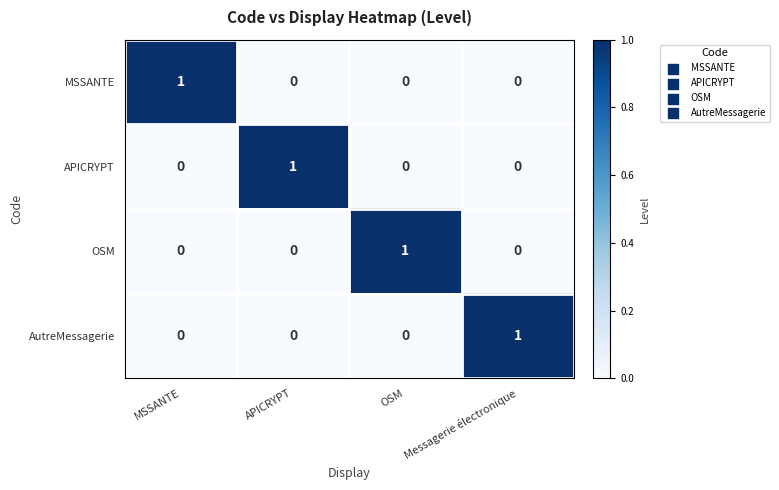

The value of MSSANTE at Messagerie électronique is 0. True or false?

True